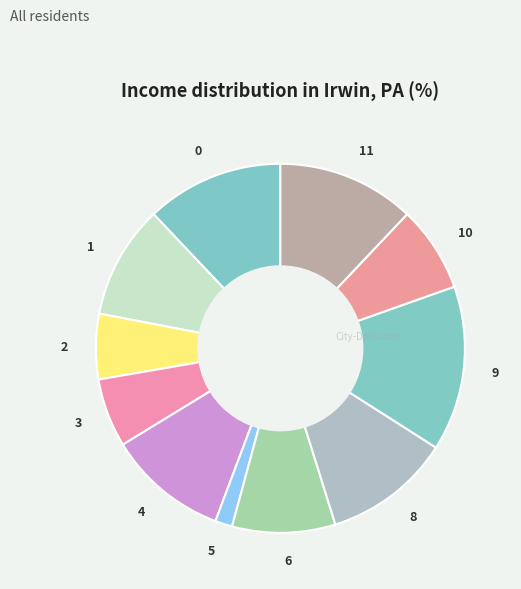

Between 11 and 6, which is larger?

11